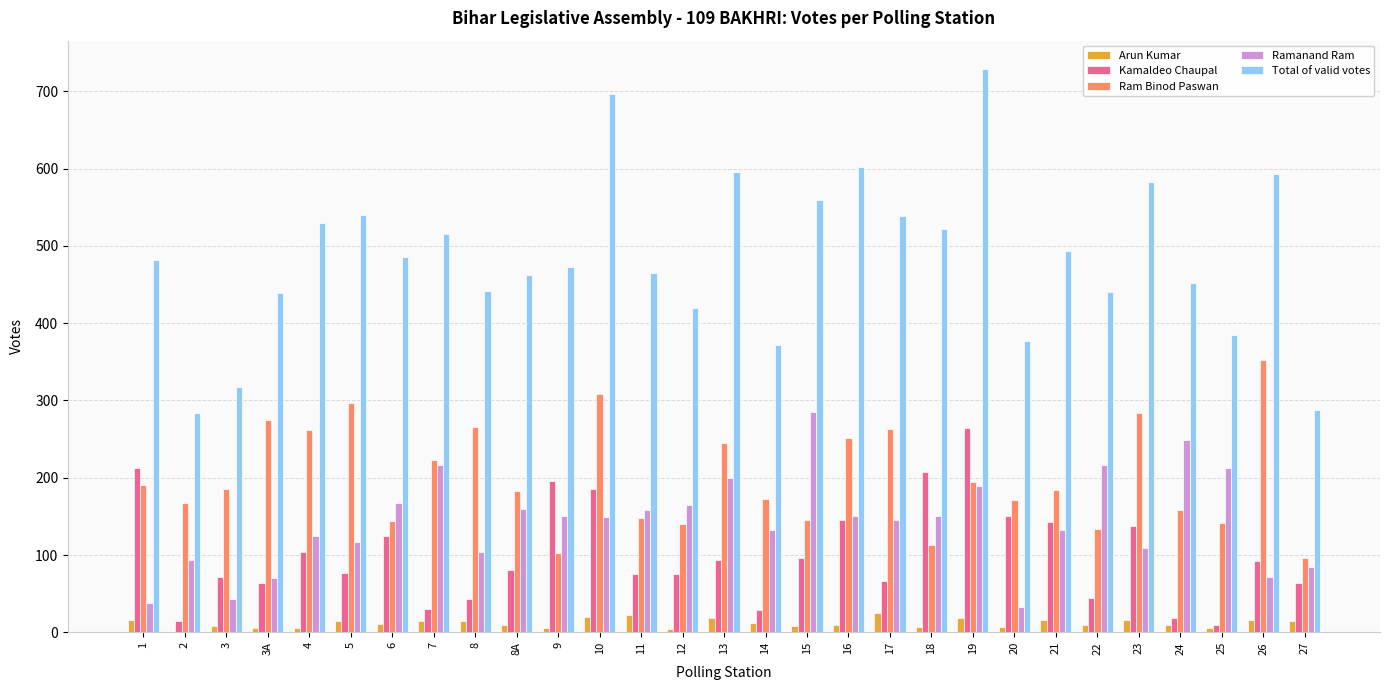

Between 7 and 14, which series saw the biggest shift?

Total of valid votes